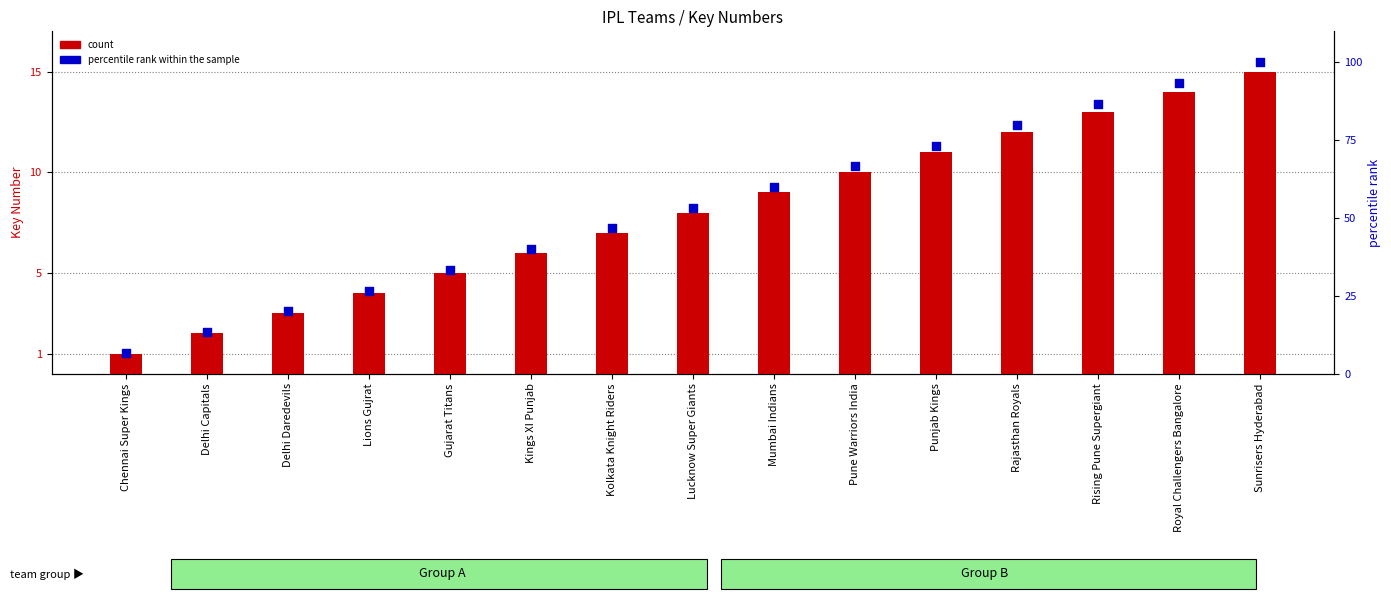

Is the value of count at Delhi Daredevils greater than the value of percentile rank within the sample at Punjab Kings?

No